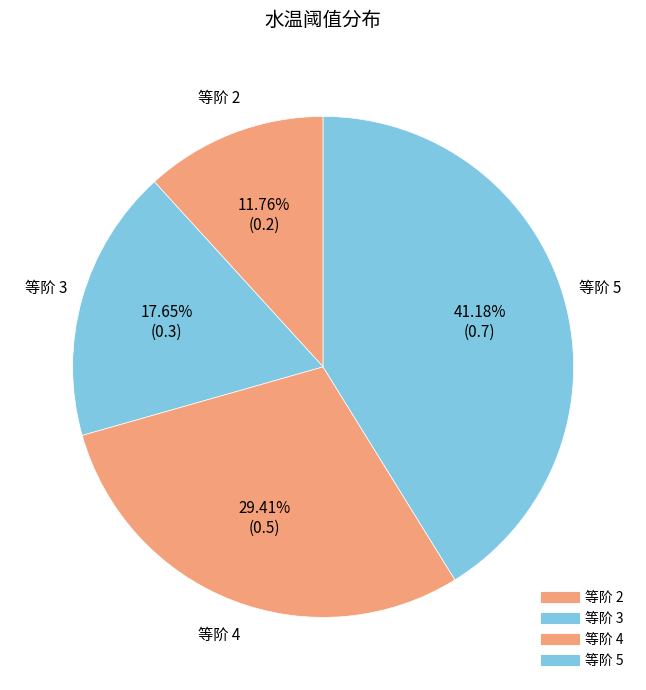

How many slices are in this pie chart?

4